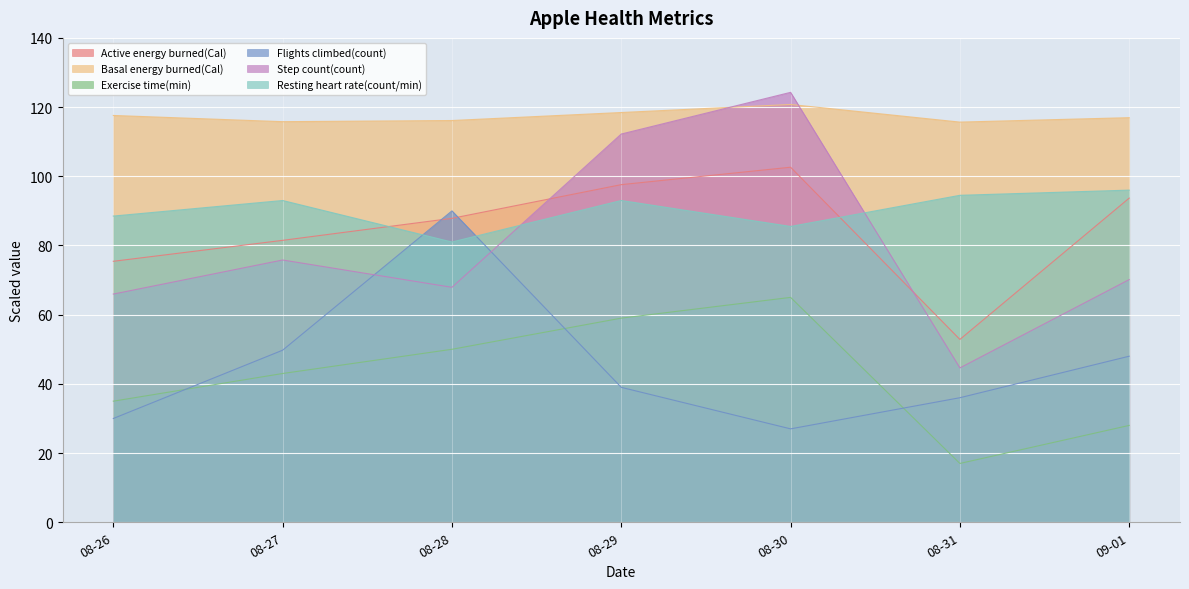

At which label does Active energy burned(Cal) reach its minimum?

08-31